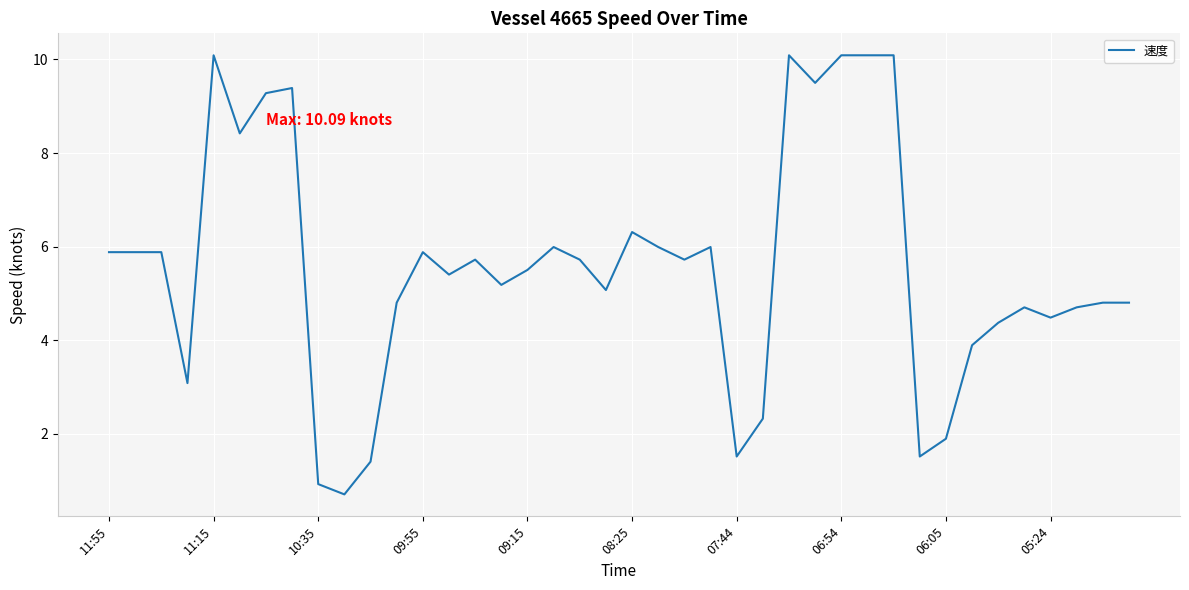

What is the minimum value shown in the chart?

0.7